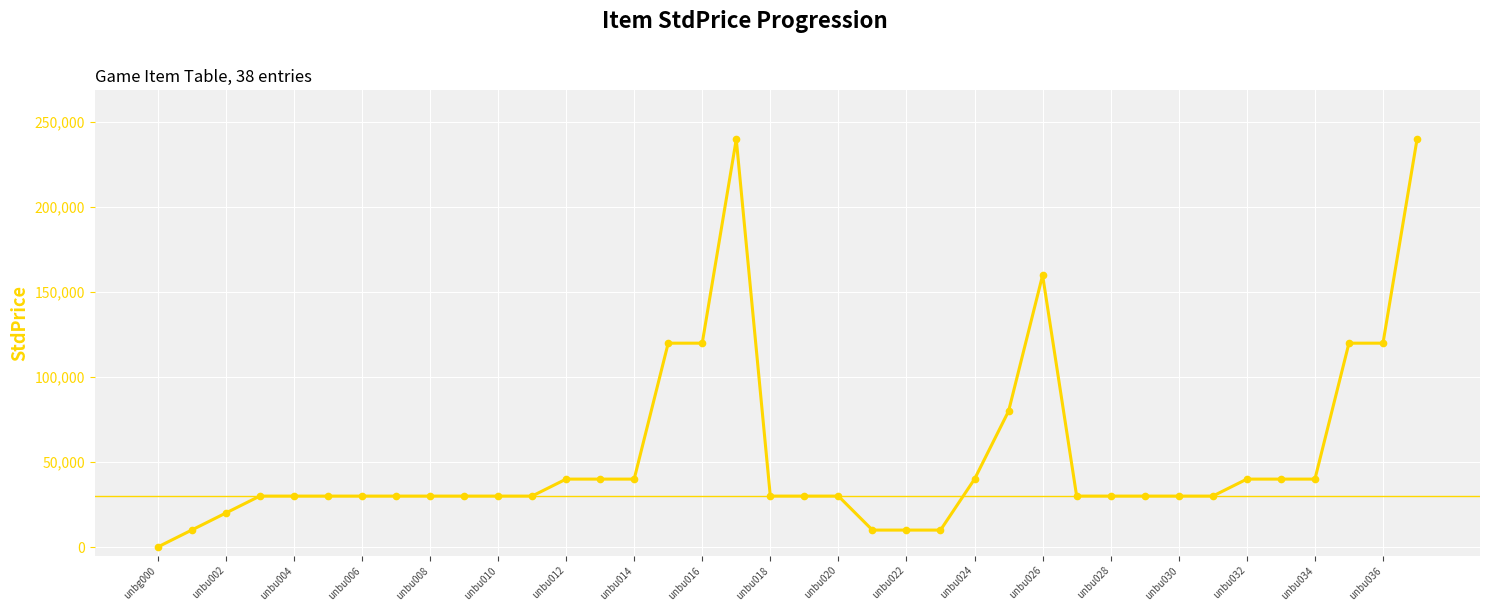

How many lines are shown in the chart?

1